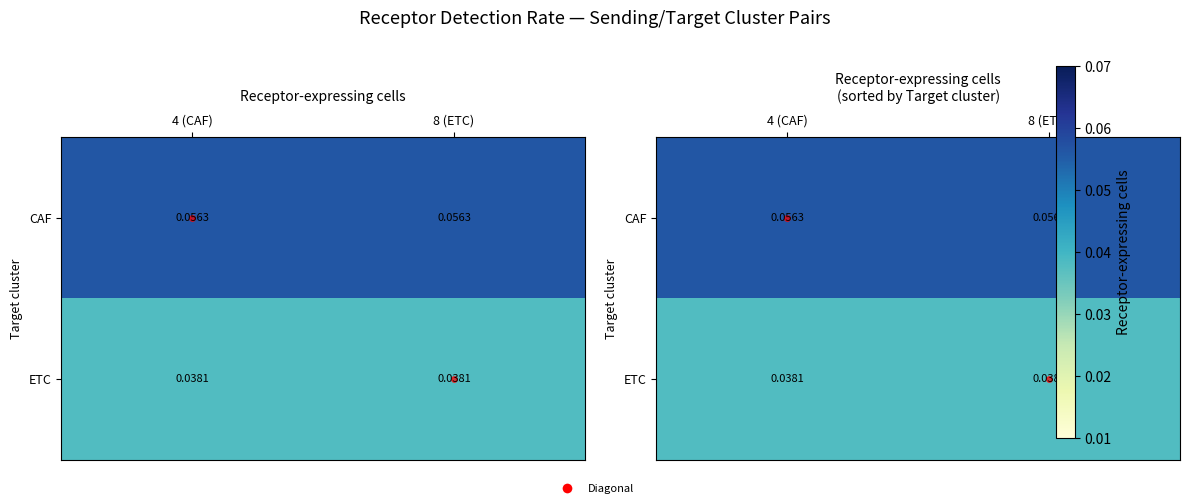

List the series in order of their overall mean, lowest first.

ETC, CAF